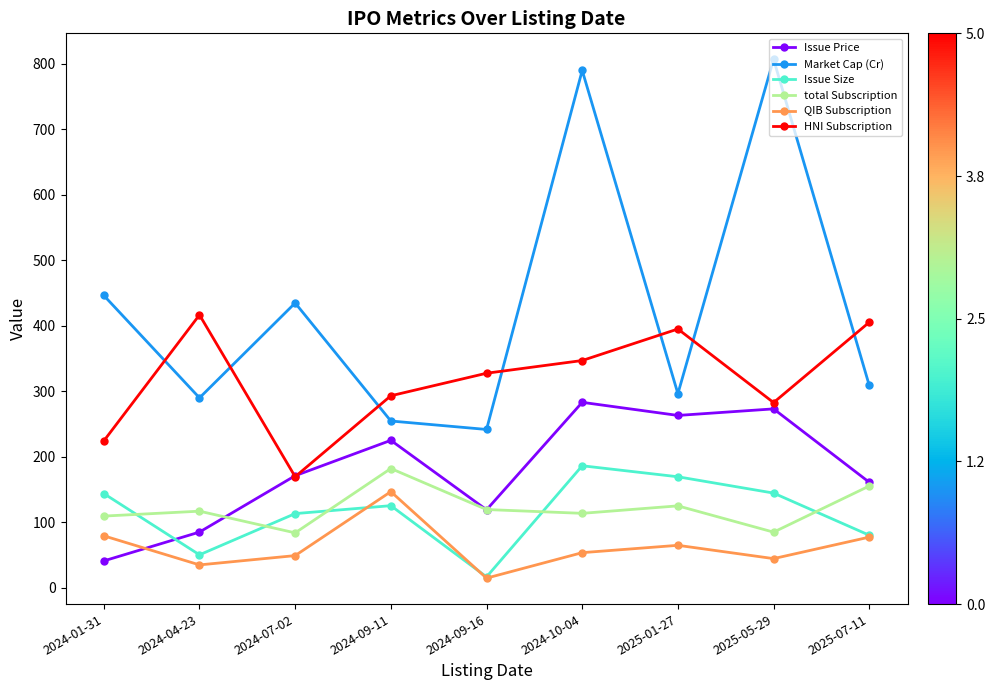

Where does the Issue Size series first go above 125?

2024-01-31